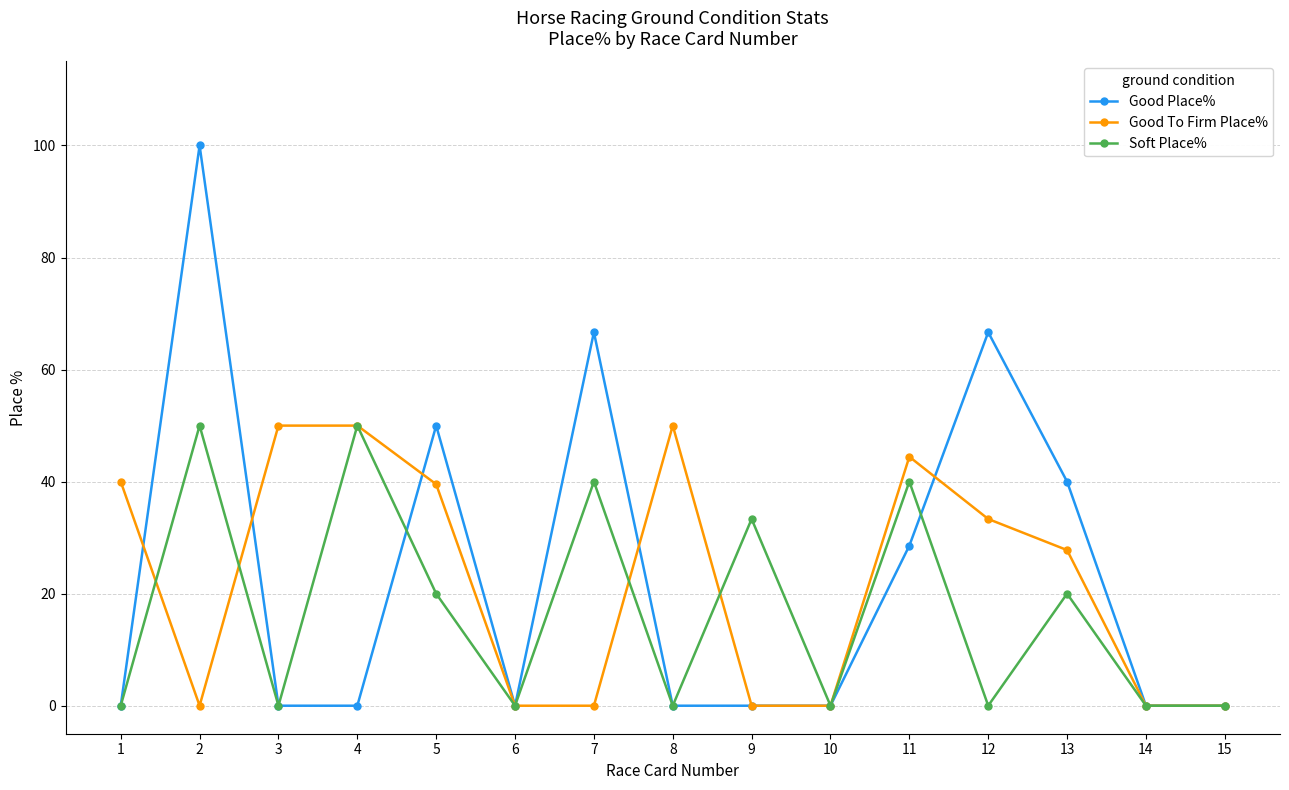

Between 4 and 12, which series saw the biggest shift?

Good Place%